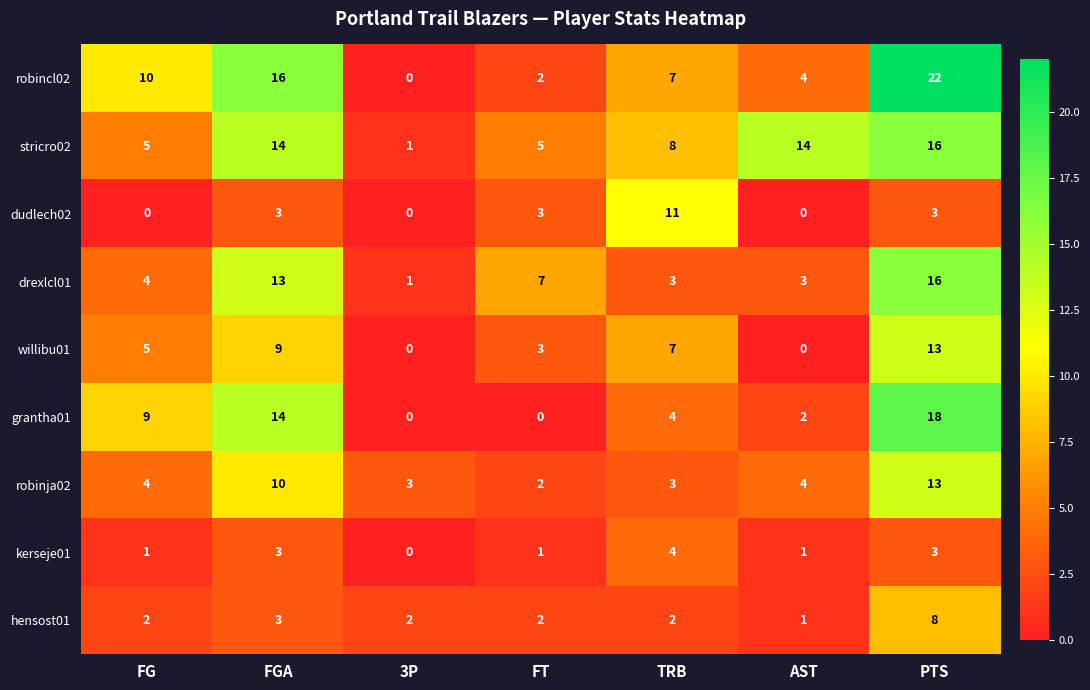

The value of willibu01 at FT is 3. True or false?

True